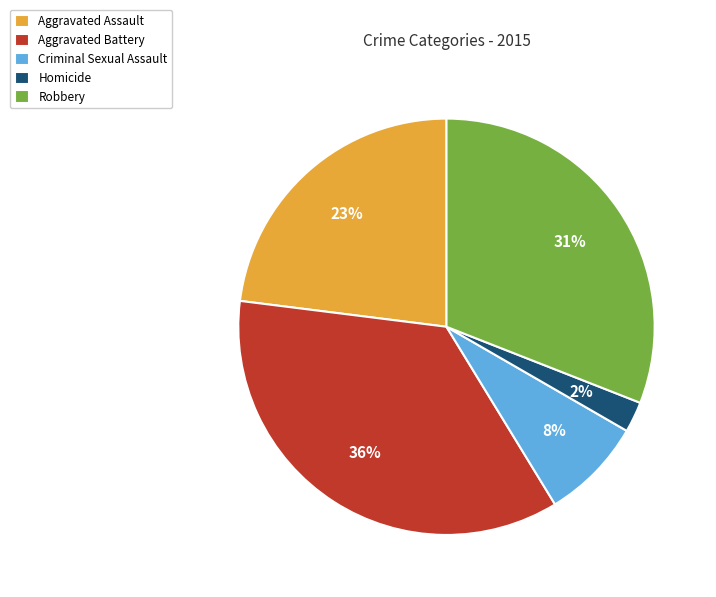

Approximately how many times larger is the value at Aggravated Battery compared to Robbery?

1.2